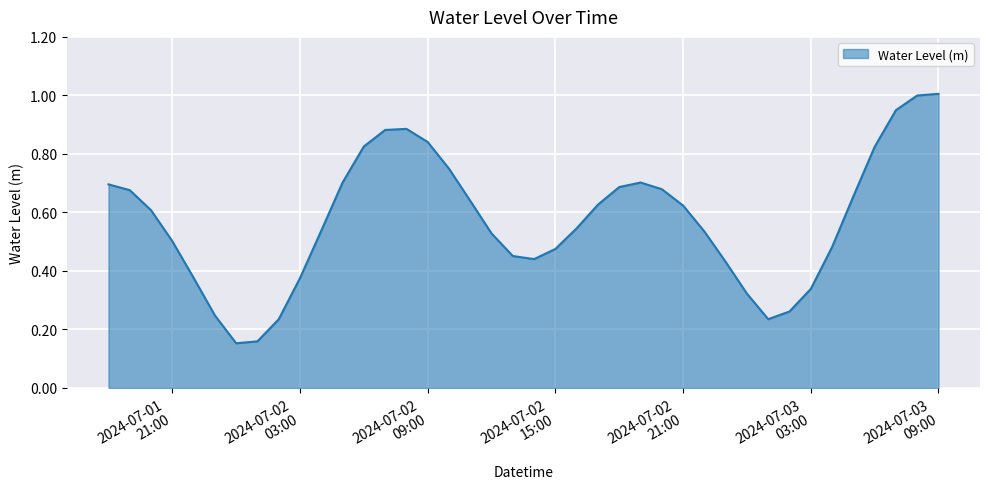

What is the greatest value displayed?

1.0